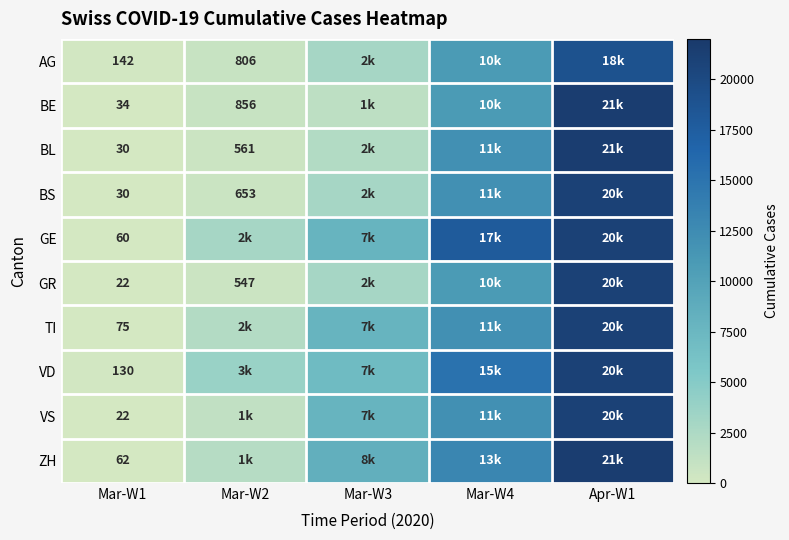

Is it true that TI equals 128 at Mar-W1?

False